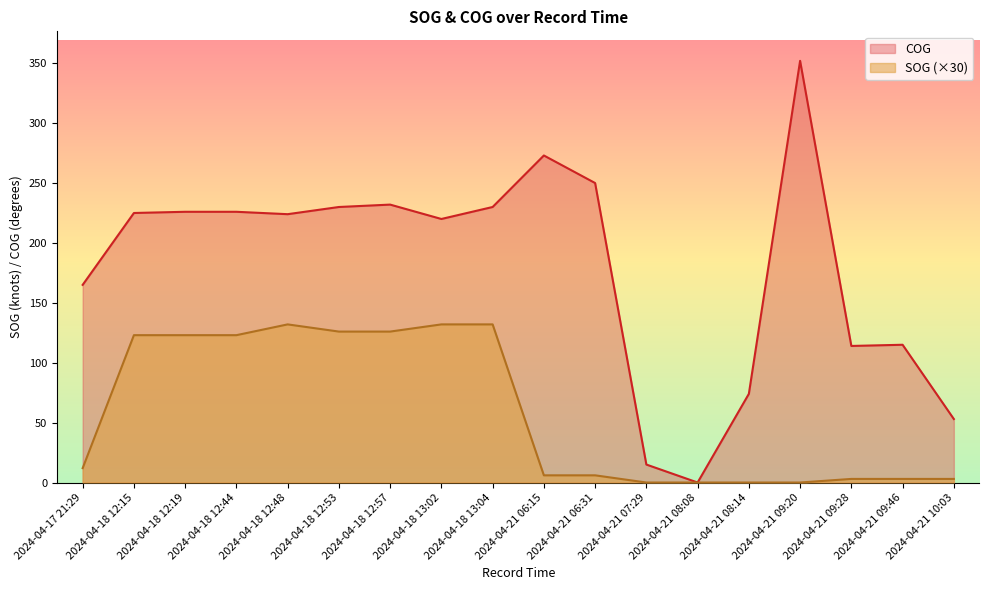

What is the sum of all SOG values?

1050.0